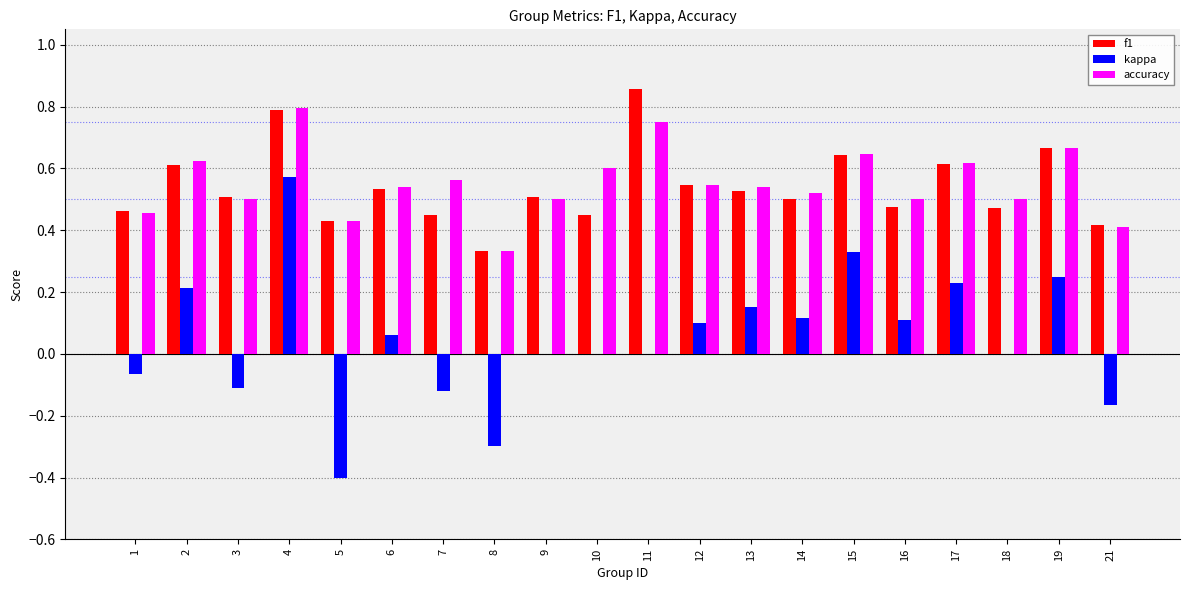

How many groups of bars are there?

20